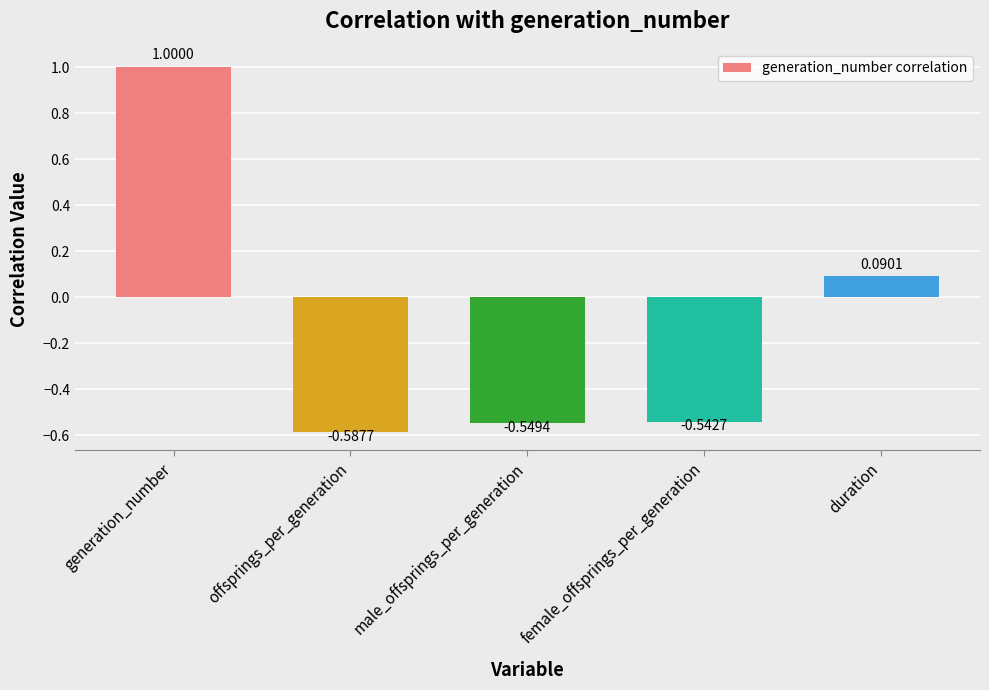

What is the change in value from generation_number to female_offsprings_per_generation?

-1.5